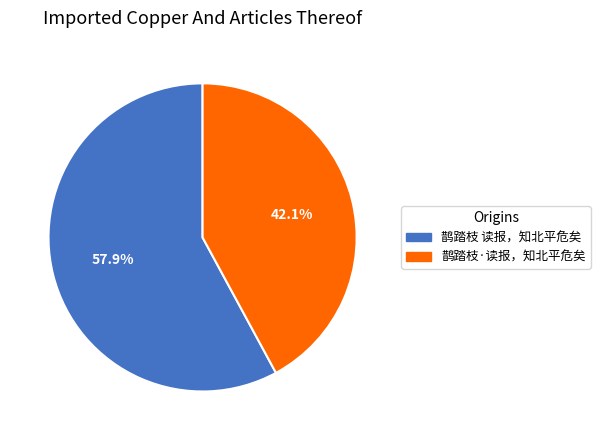

Which slice is the largest?

鹊踏枝 读报，知北平危矣